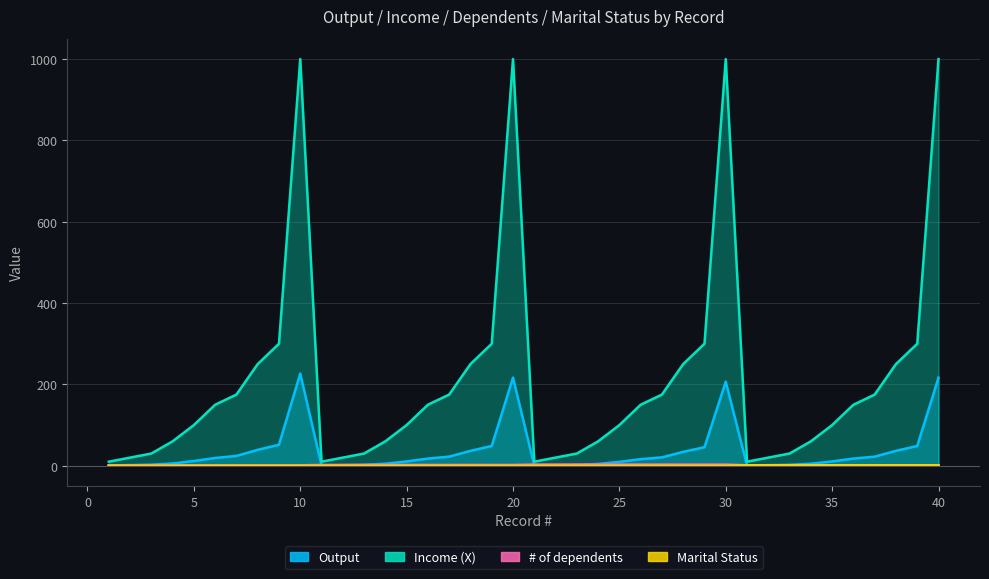

True or false: Income (X) and Marital Status intersect in this chart.

False